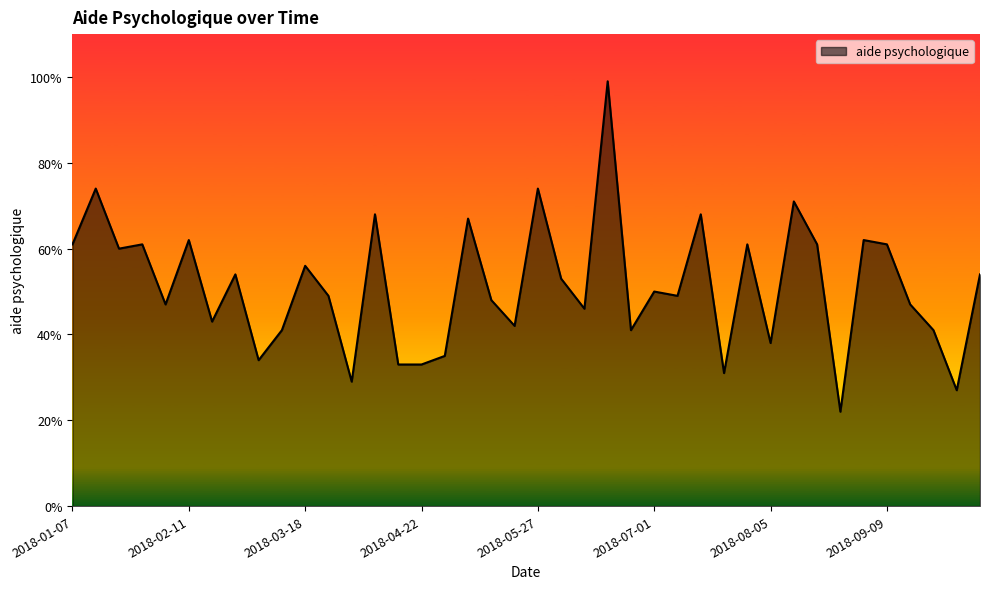

How many values are below 50?

20